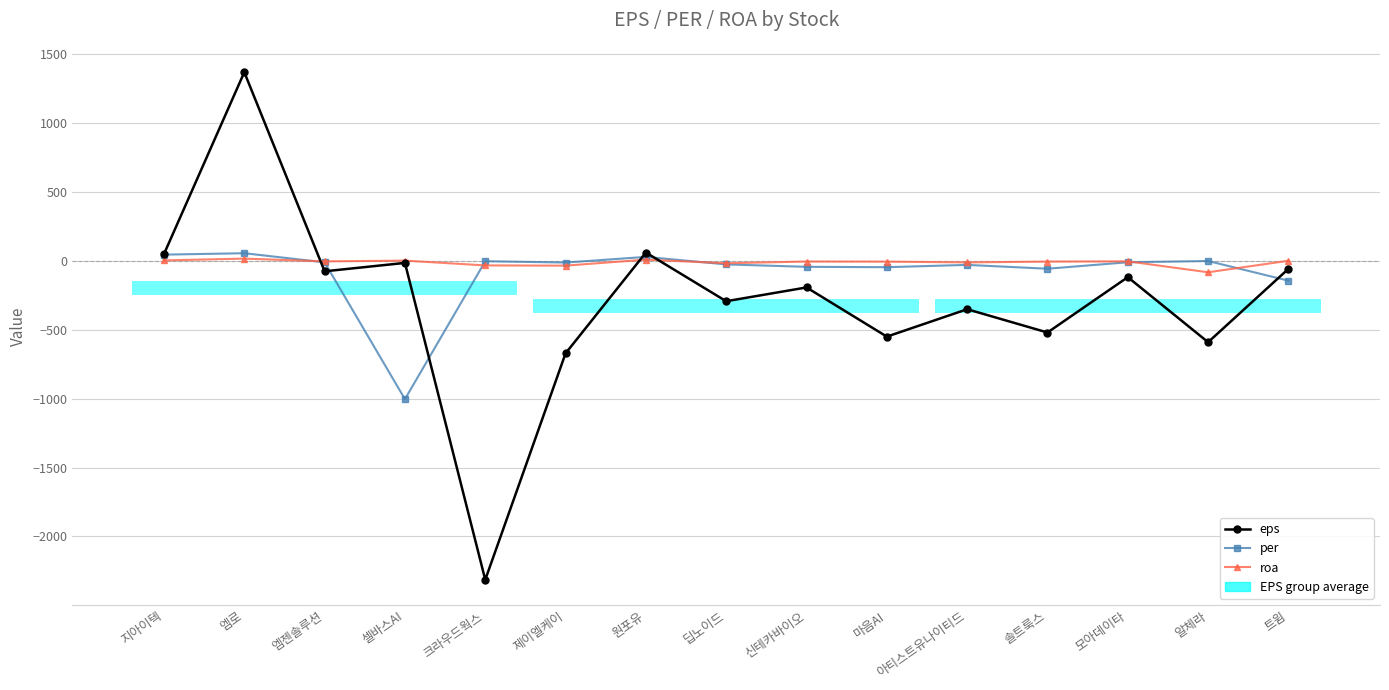

The value of roa at 모아데이타 is -4.8. True or false?

True